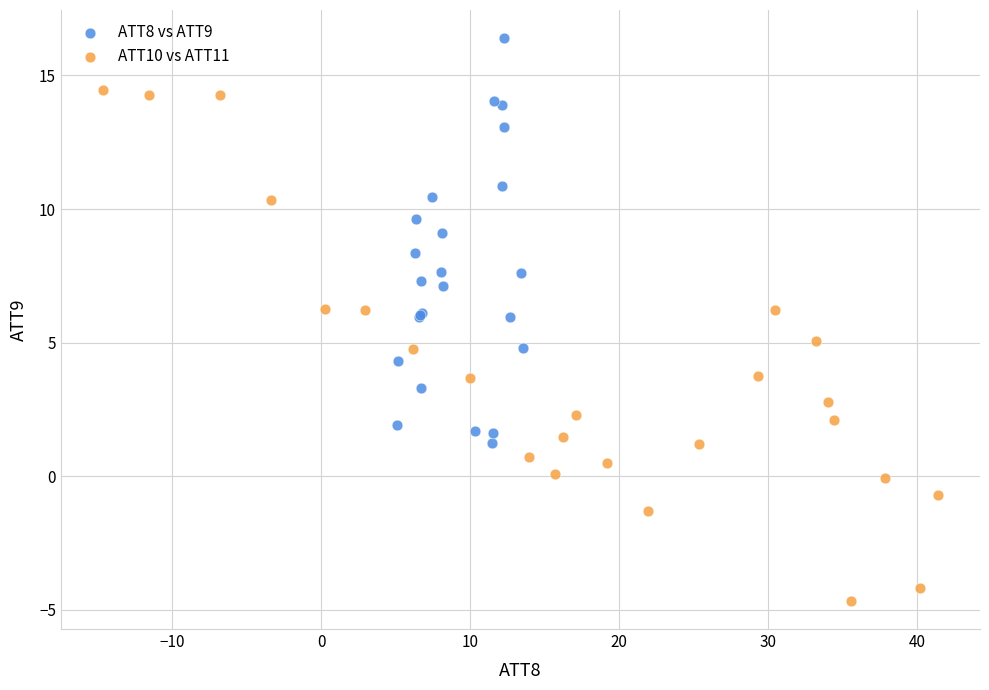

Which series has the widest spread of Y values?

ATT10 vs ATT11